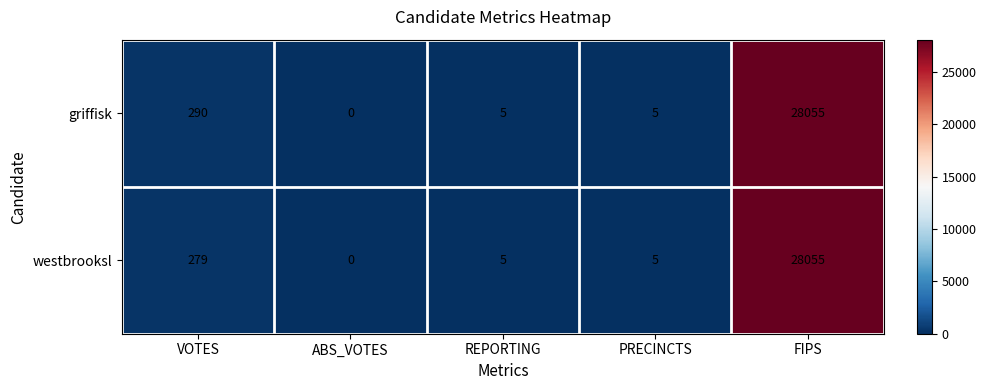

What is the difference between the westbrooksl values at REPORTING and FIPS?

28050